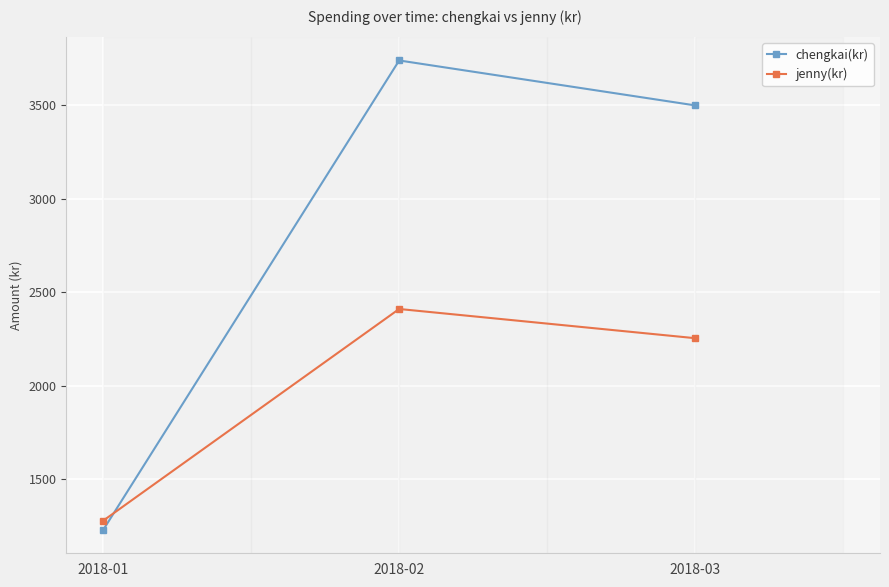

List the series in order of their overall mean, highest first.

chengkai(kr), jenny(kr)